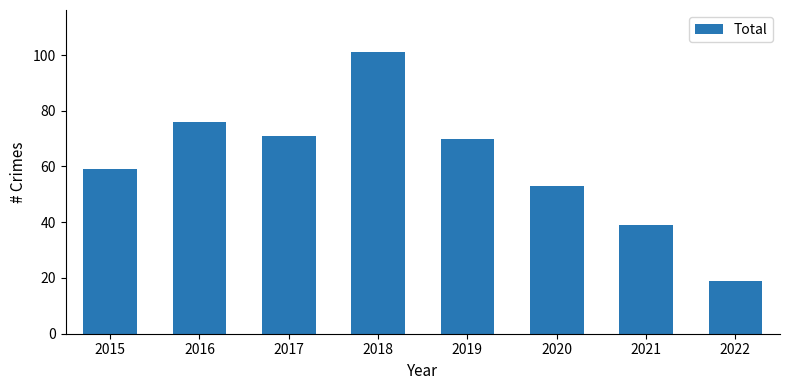

Rank the categories by value from highest to lowest.

2018, 2016, 2017, 2019, 2015, 2020, 2021, 2022